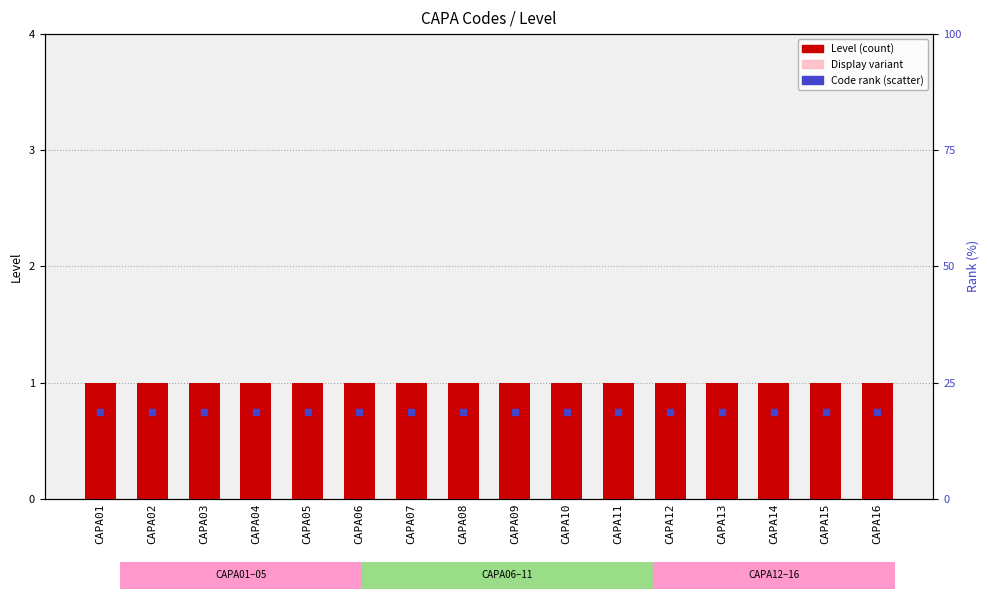

Which series has the largest Y range (max minus min)?

Level